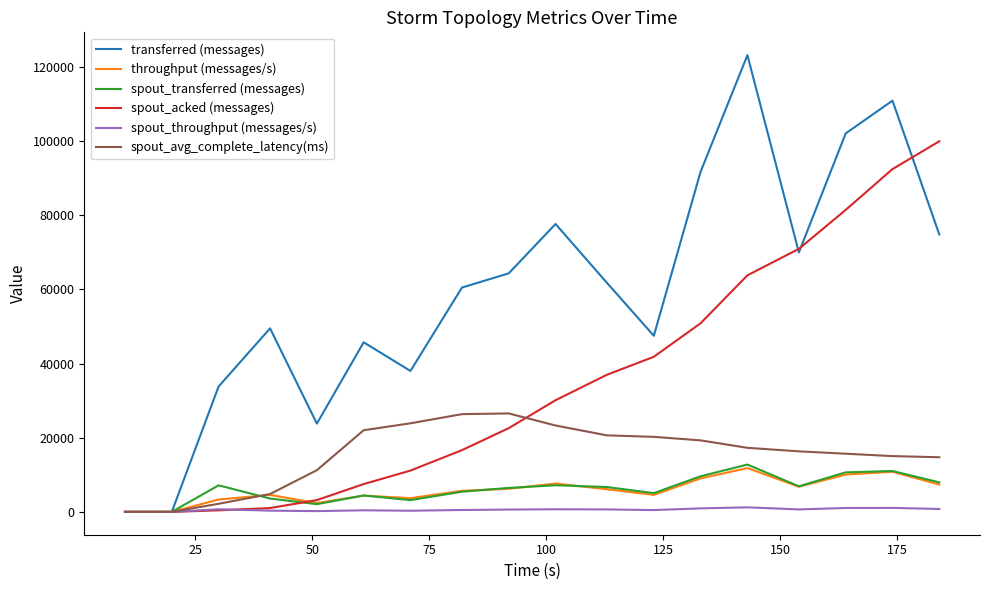

Which series has the largest range (max minus min)?

transferred (messages)